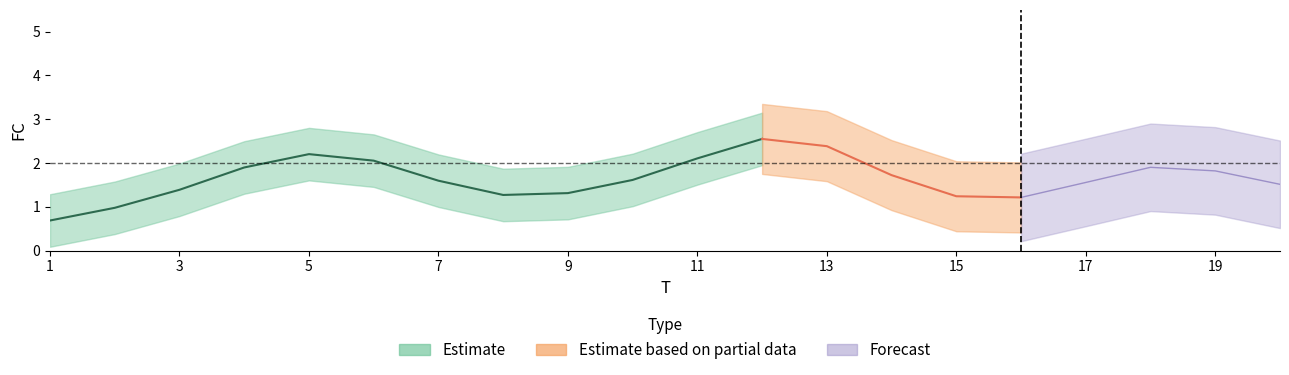

How many lines are shown in the chart?

1